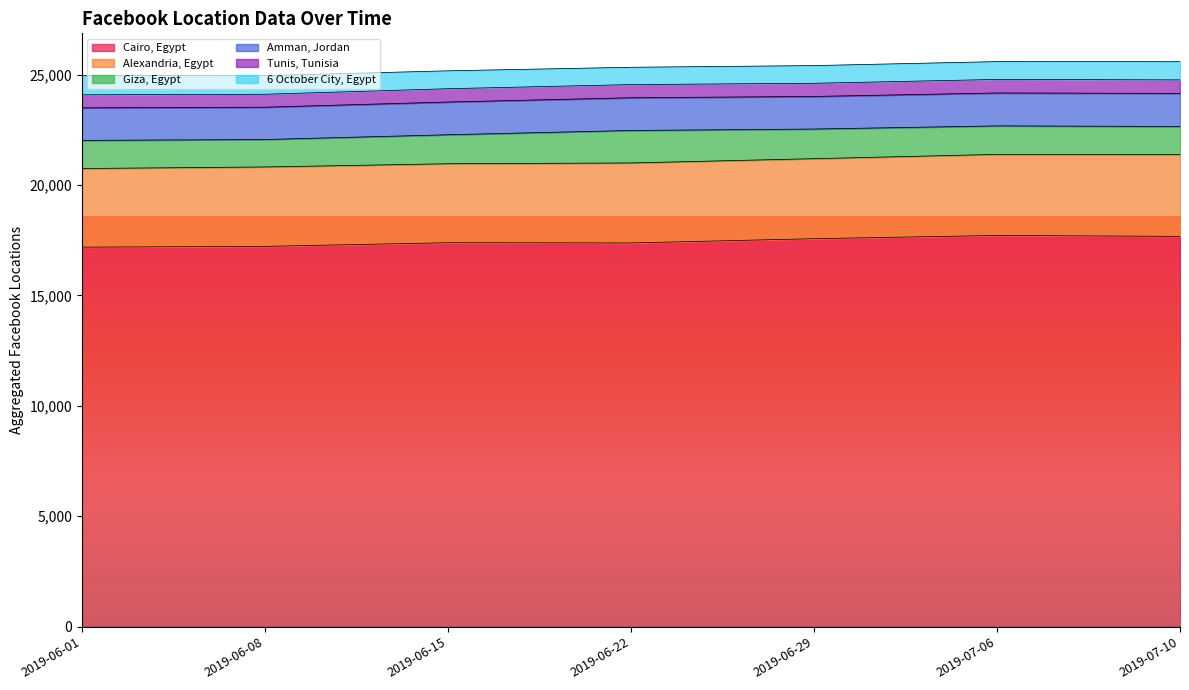

Which series has the largest total across all categories?

Cairo, Egypt